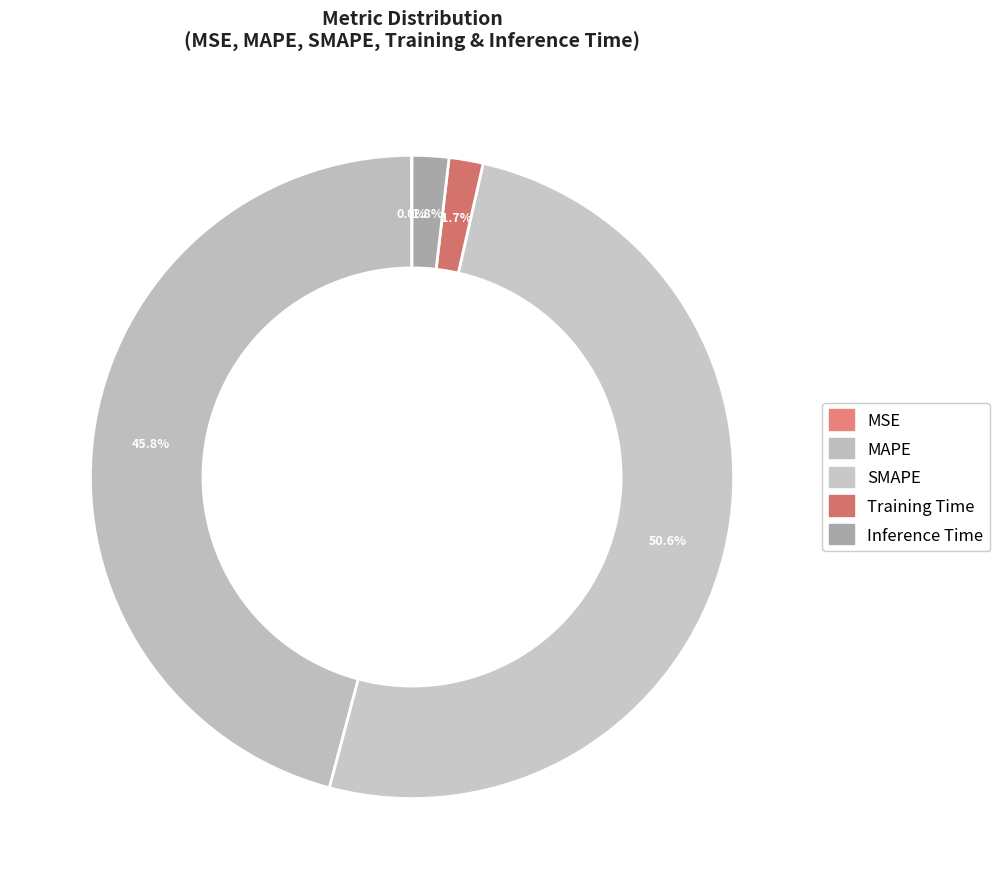

Rank the categories by value from lowest to highest.

MSE, Training Time, Inference Time, MAPE, SMAPE